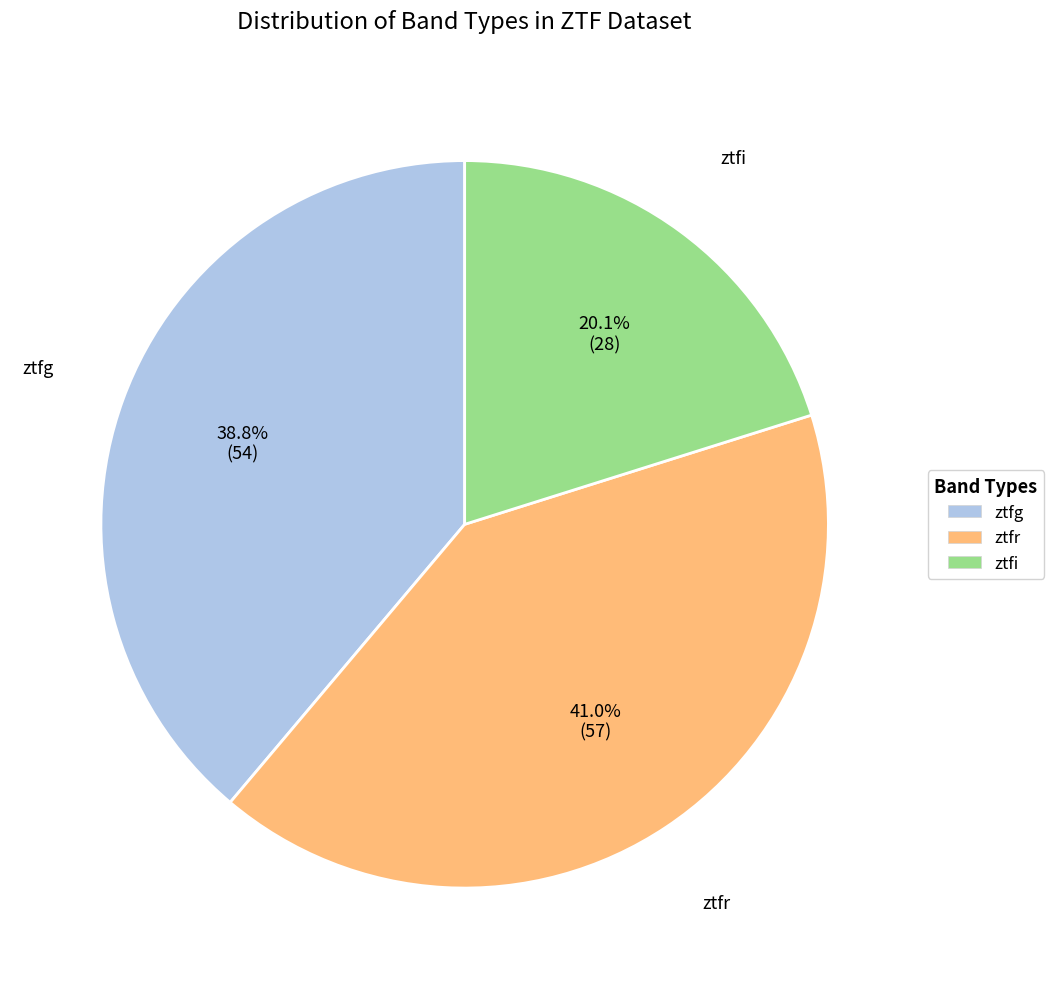

Is ztfi the majority of the pie?

No